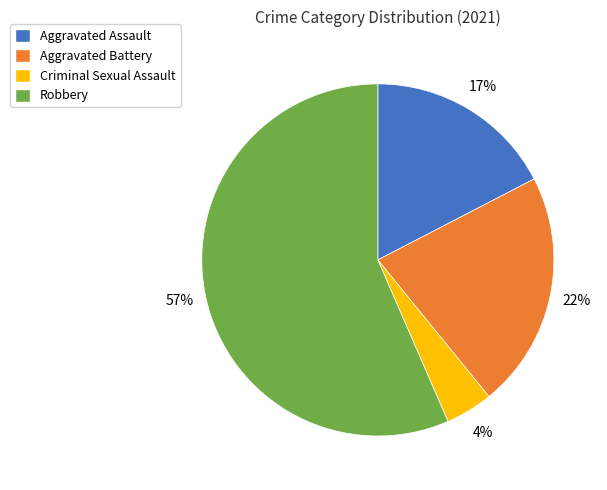

Between Robbery and Aggravated Battery, which is larger?

Robbery